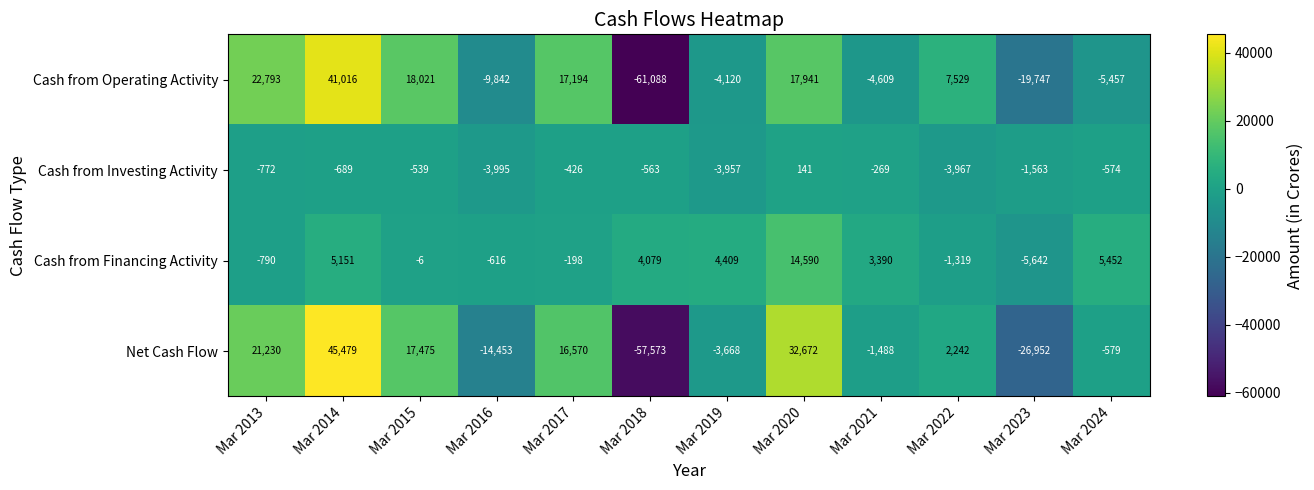

Which category has the highest value in the Cash from Financing Activity series?

Mar 2020